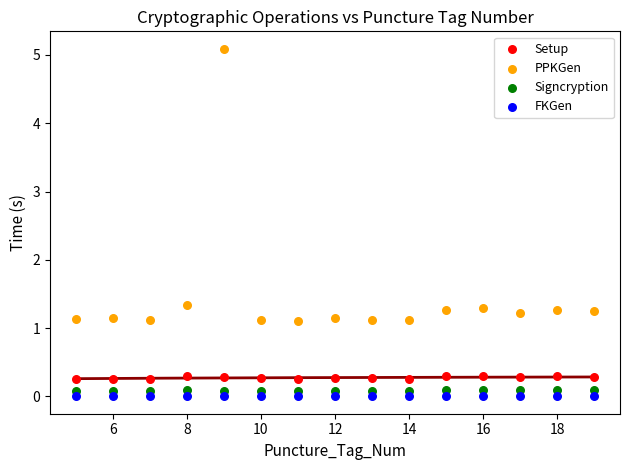

What is the X range (max minus min) for the scatter plot?

14.0